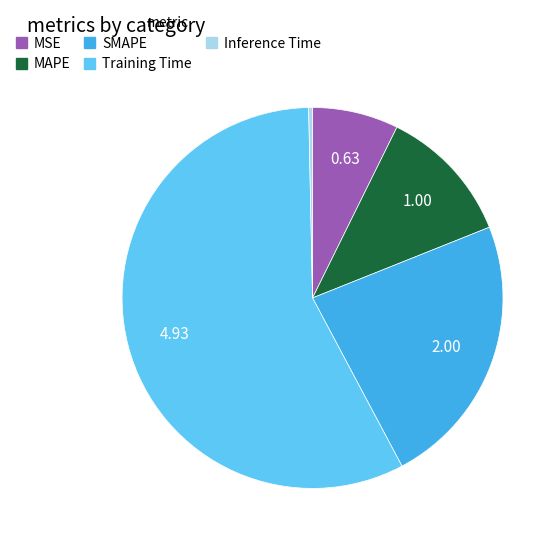

True or false: Inference Time accounts for 0% of the total.

True